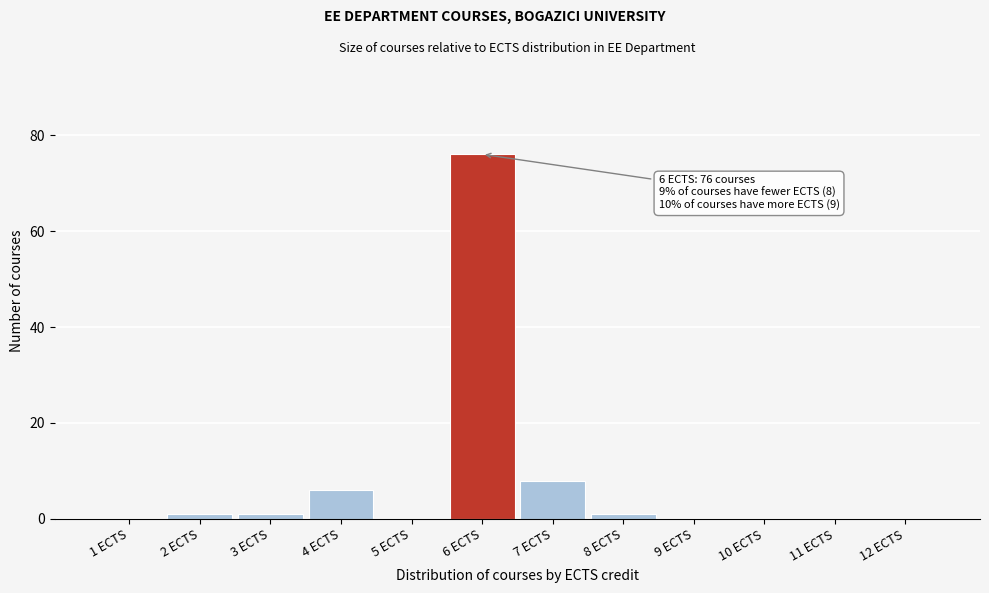

Over which range of the x-axis is the bar tallest?

5.5 to 6.5